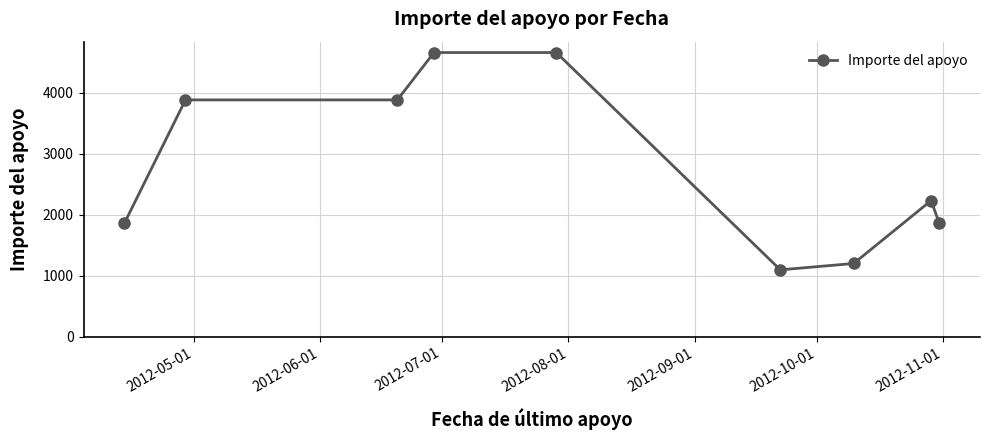

What is the difference between the second highest and second lowest values?

3464.2